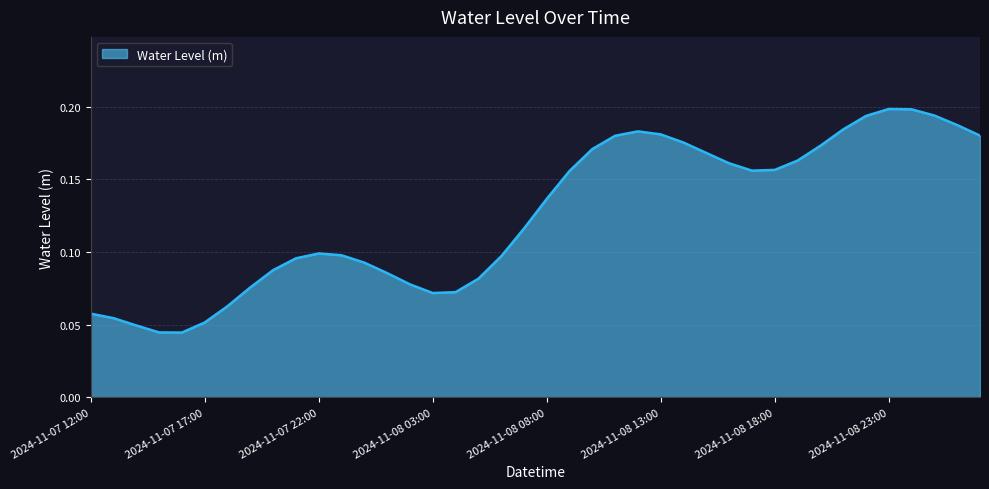

How many lines are shown in the chart?

1